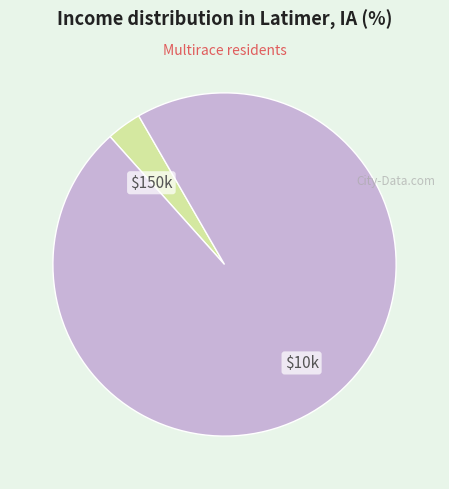

Count the number of slices in the pie.

2